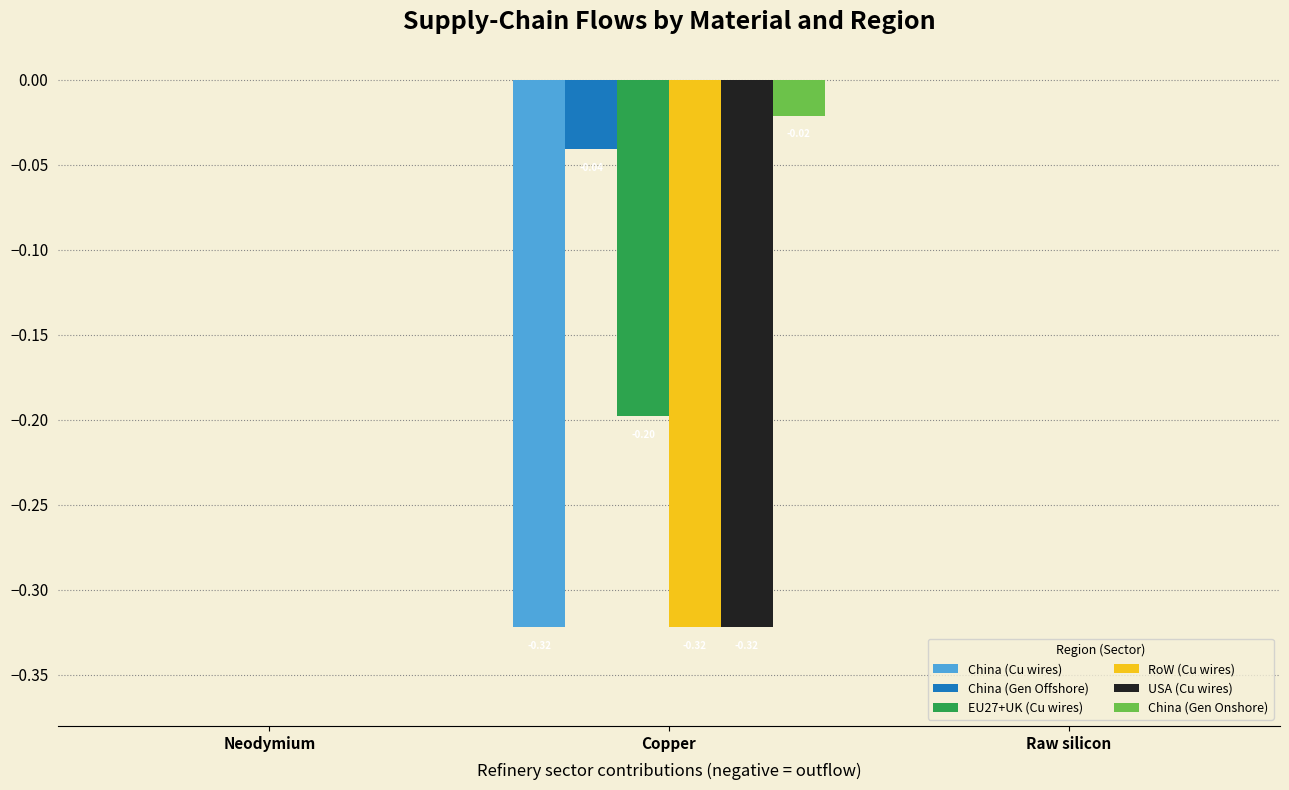

What is the total value across all series at Copper?

-1.2